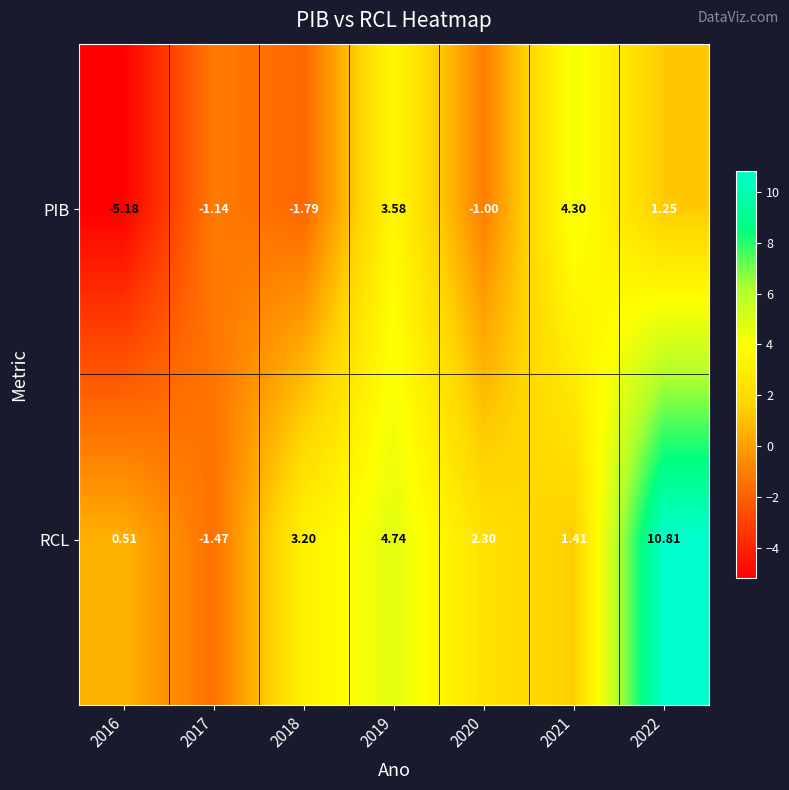

Between 2018 and 2020, which series saw the biggest shift?

RCL